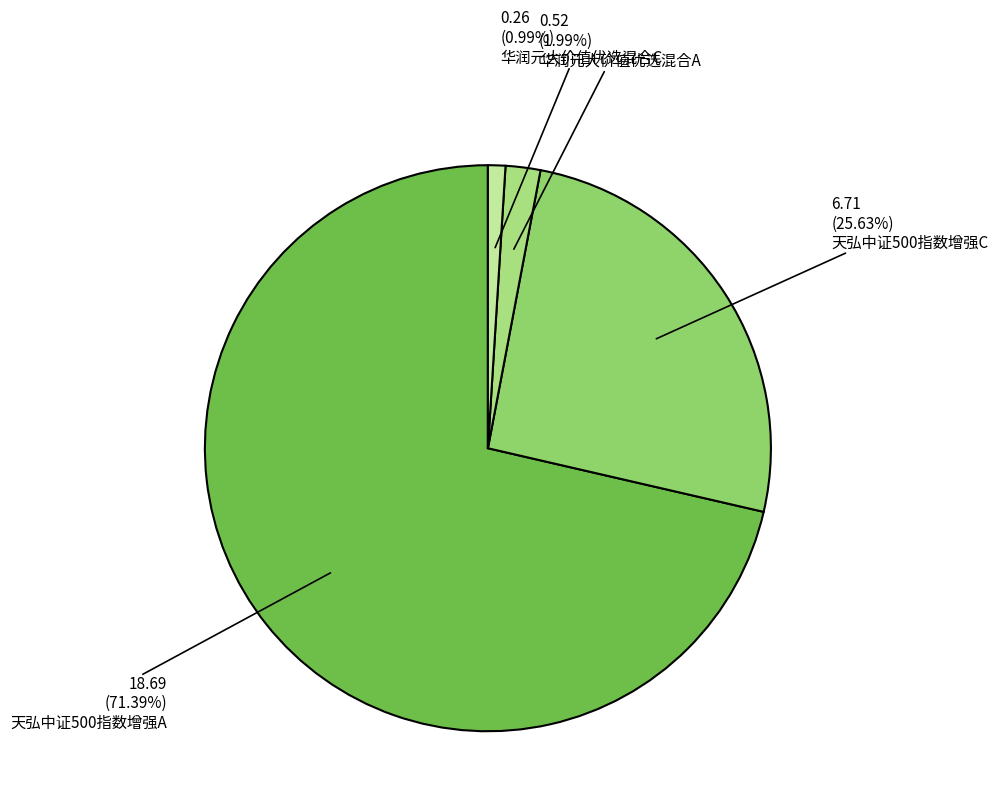

Do 天弘中证500指数增强A and 天弘中证500指数增强C together represent more than half of the pie?

Yes